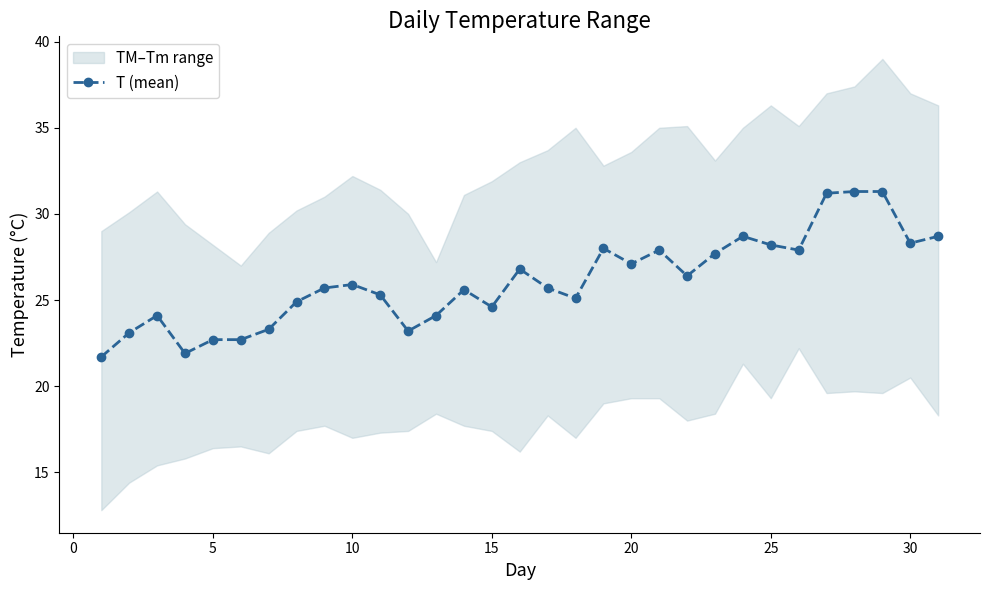

What is the minimum value for T (mean)?

21.7